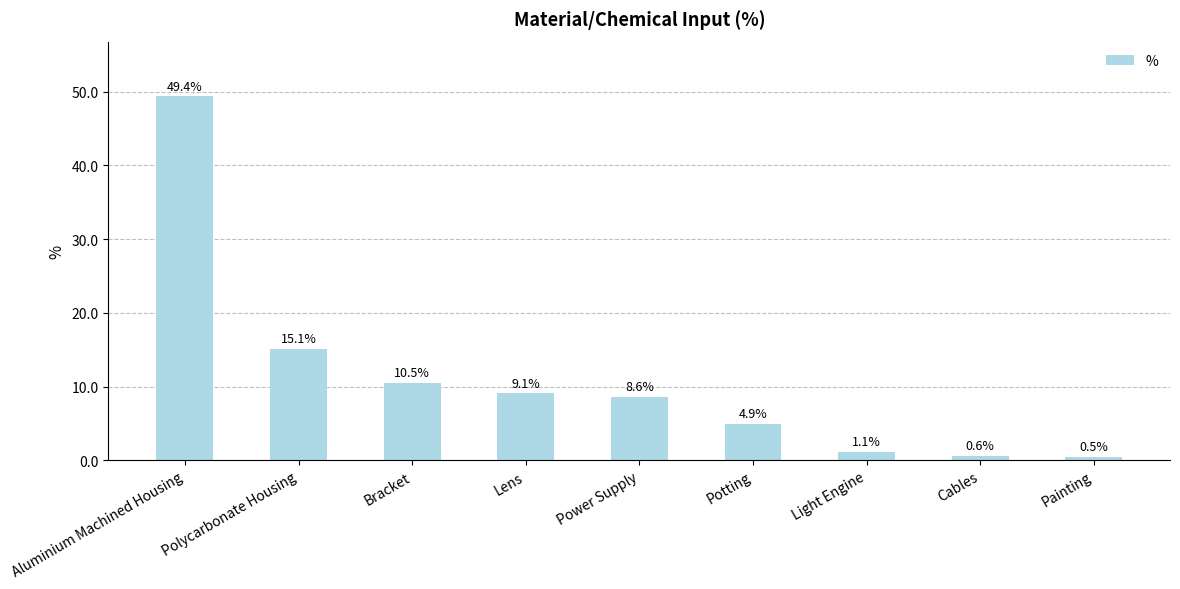

What is the value of the 4th bar from the left?

9.1